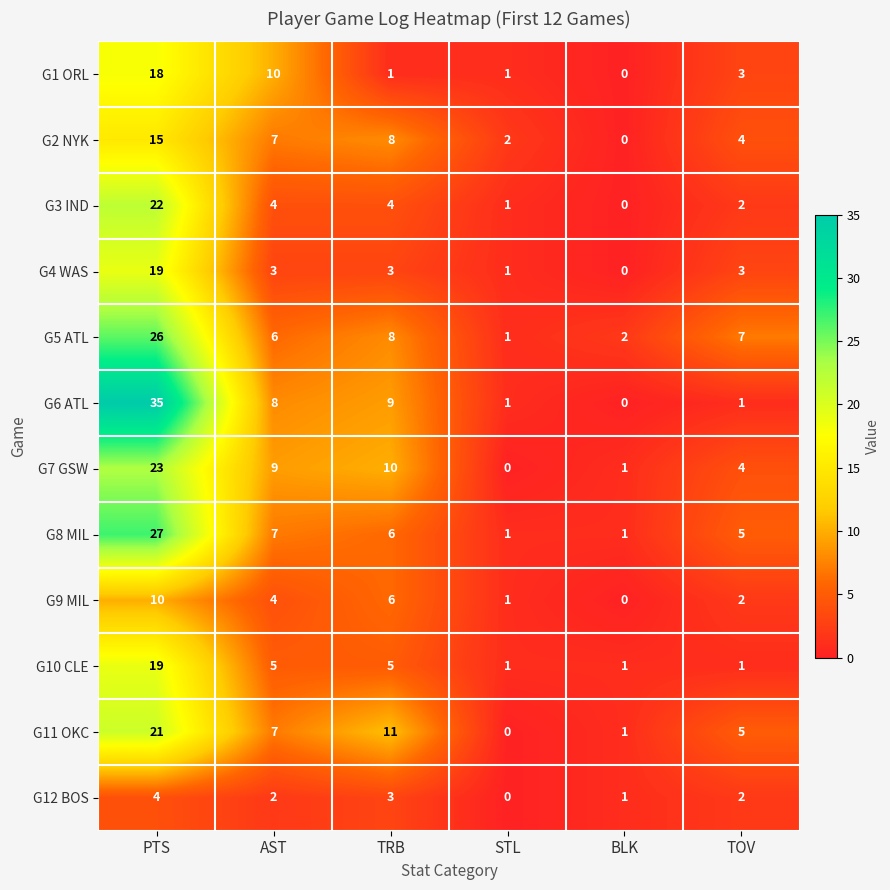

List the labels in order of G11 OKC value, smallest first.

STL, BLK, TOV, AST, TRB, PTS